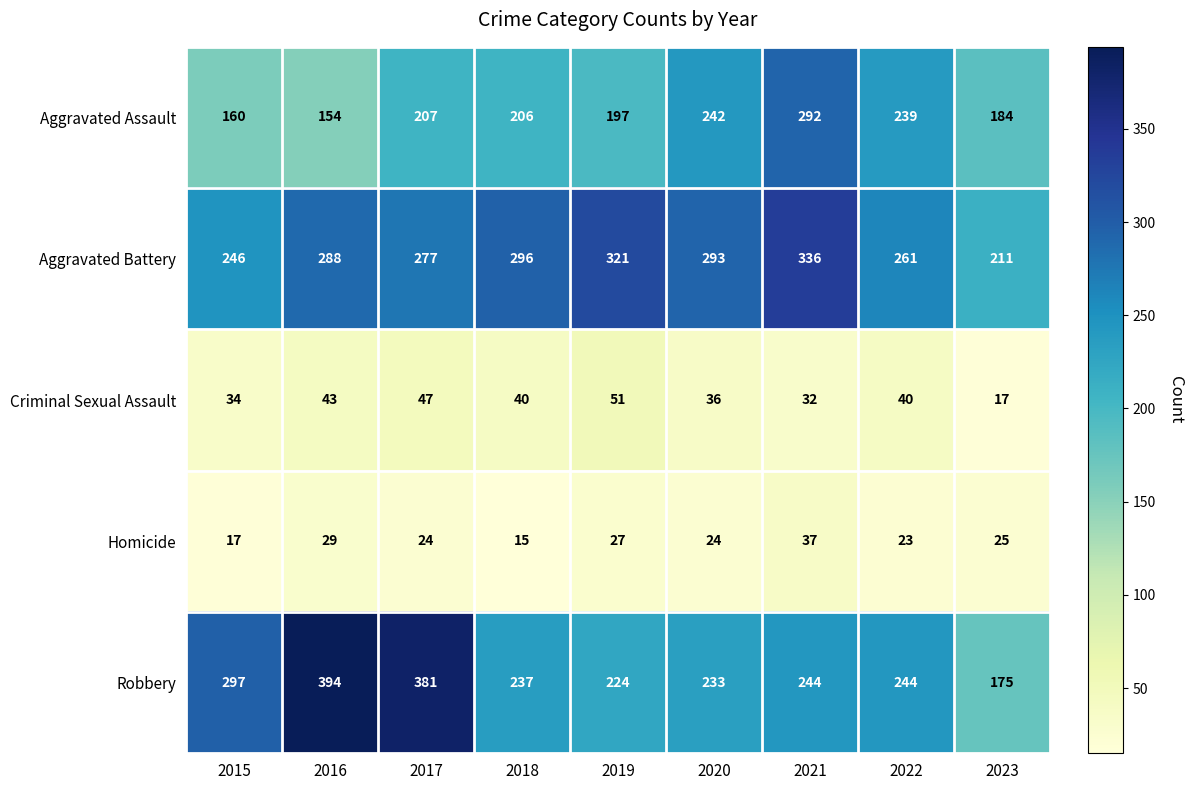

At which category is the sum across all series the highest?

2021